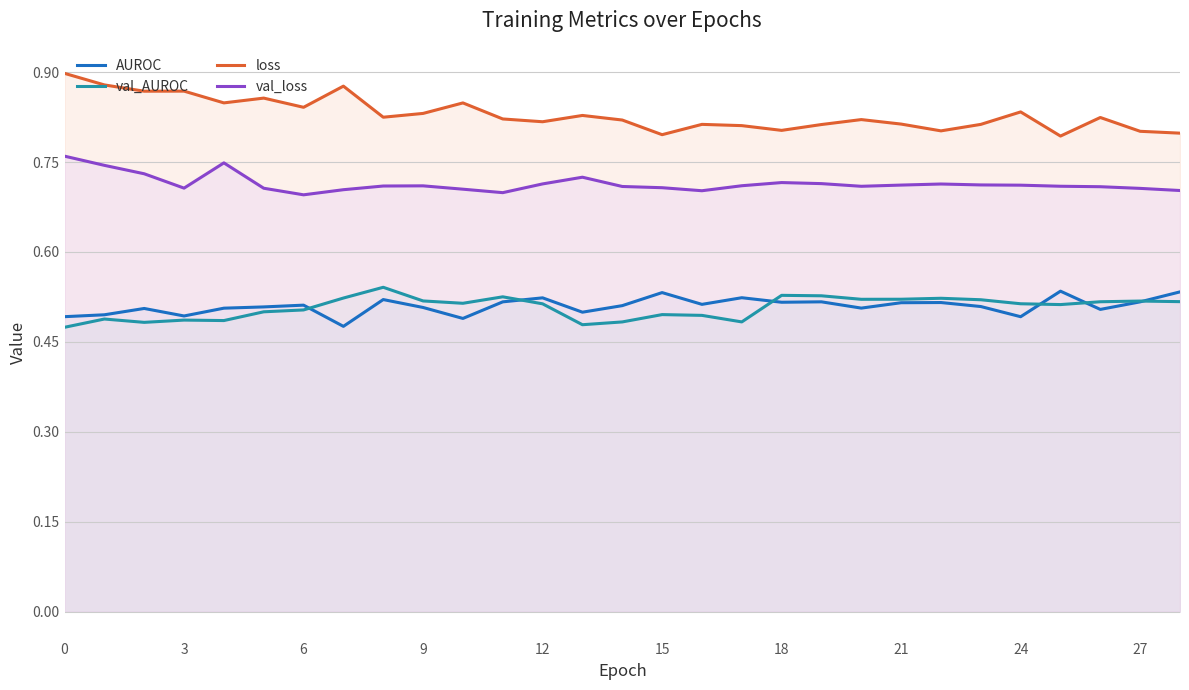

True or false: loss and val_loss cross at least once.

False